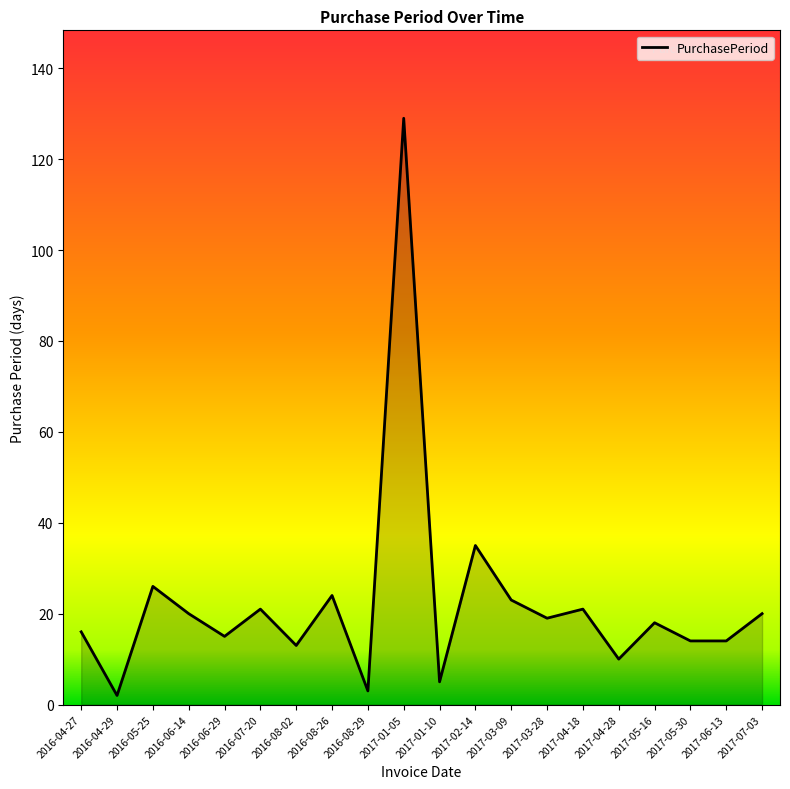

Is it true that the value at 2016-06-14 is 31?

False